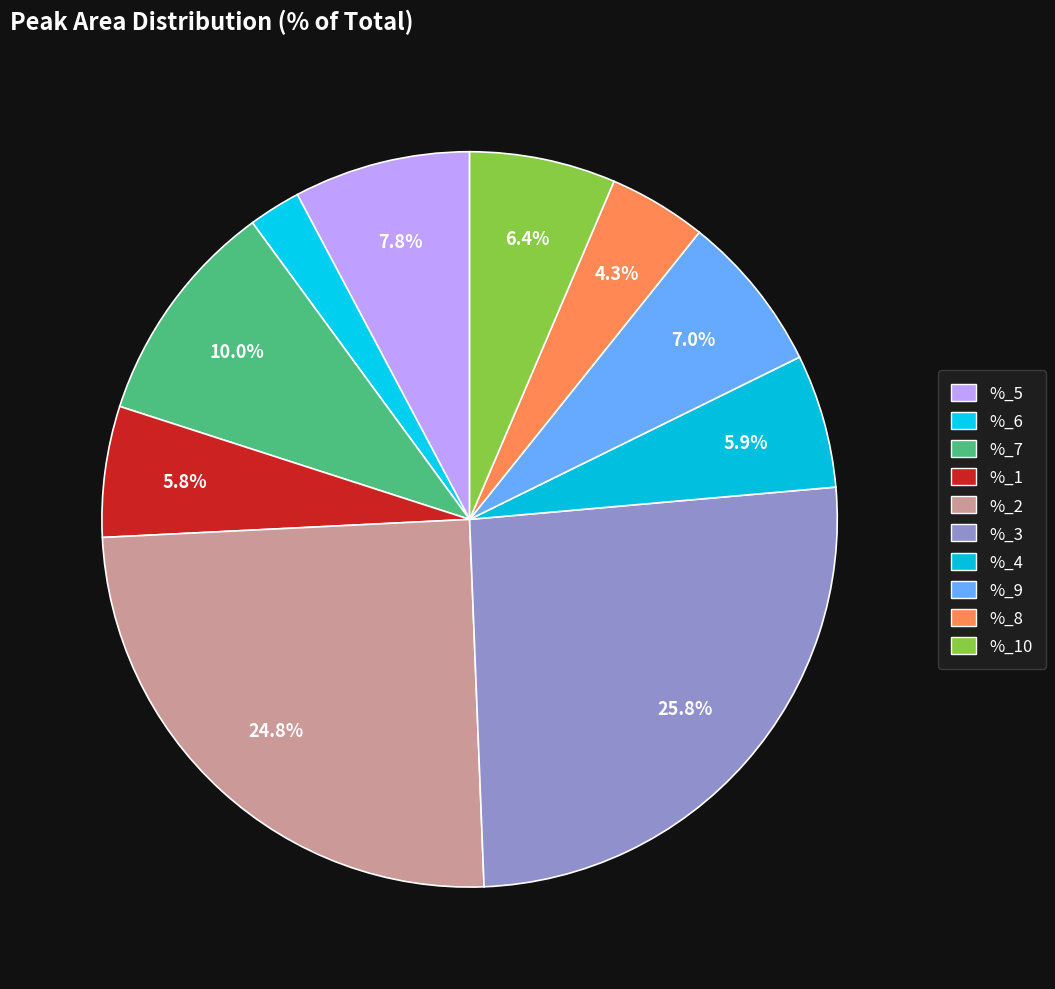

To the nearest percent, what is the average slice percentage?

10%